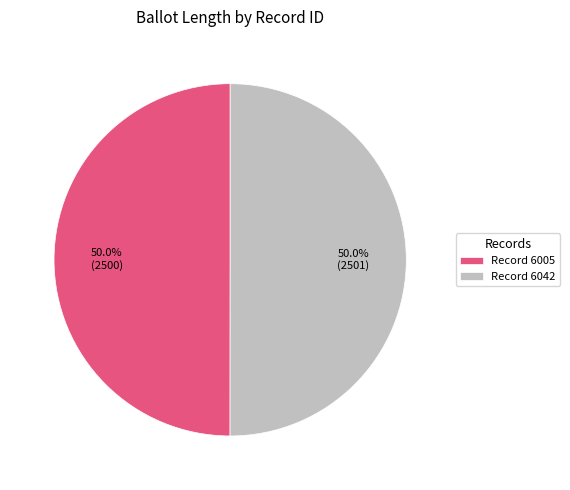

What is the ratio of the value at Record 6042 to the value at Record 6005?

1.0